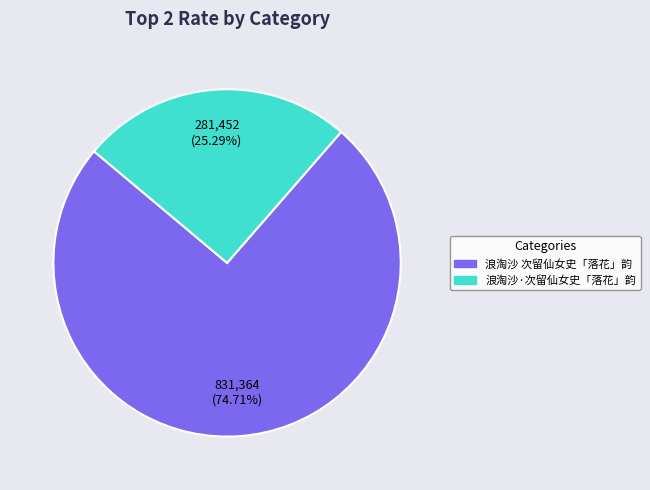

Is it true that 浪淘沙·次留仙女史「落花」韵 is 35% of the pie?

False